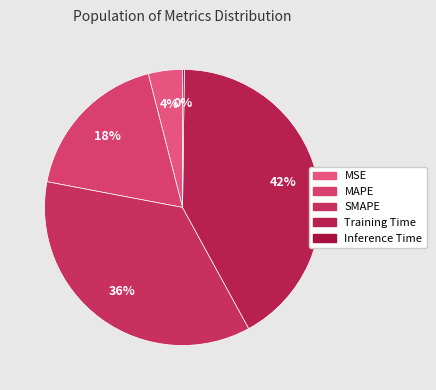

Is it true that Inference Time is 8% of the pie?

False